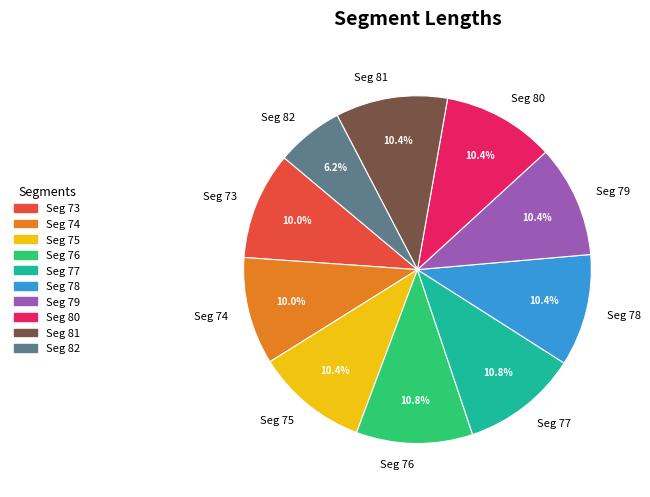

Is Seg 82 the majority of the pie?

No